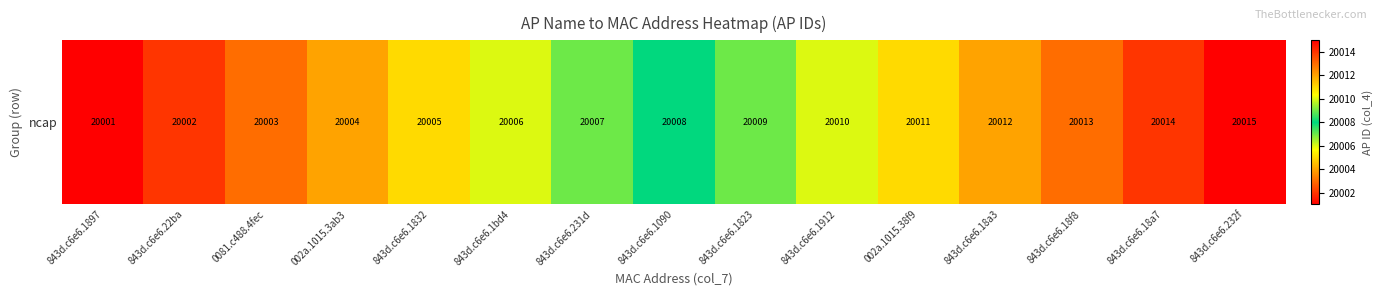

The chart shows a value of 20008 at 843d.c6e6.1090. True or false?

True